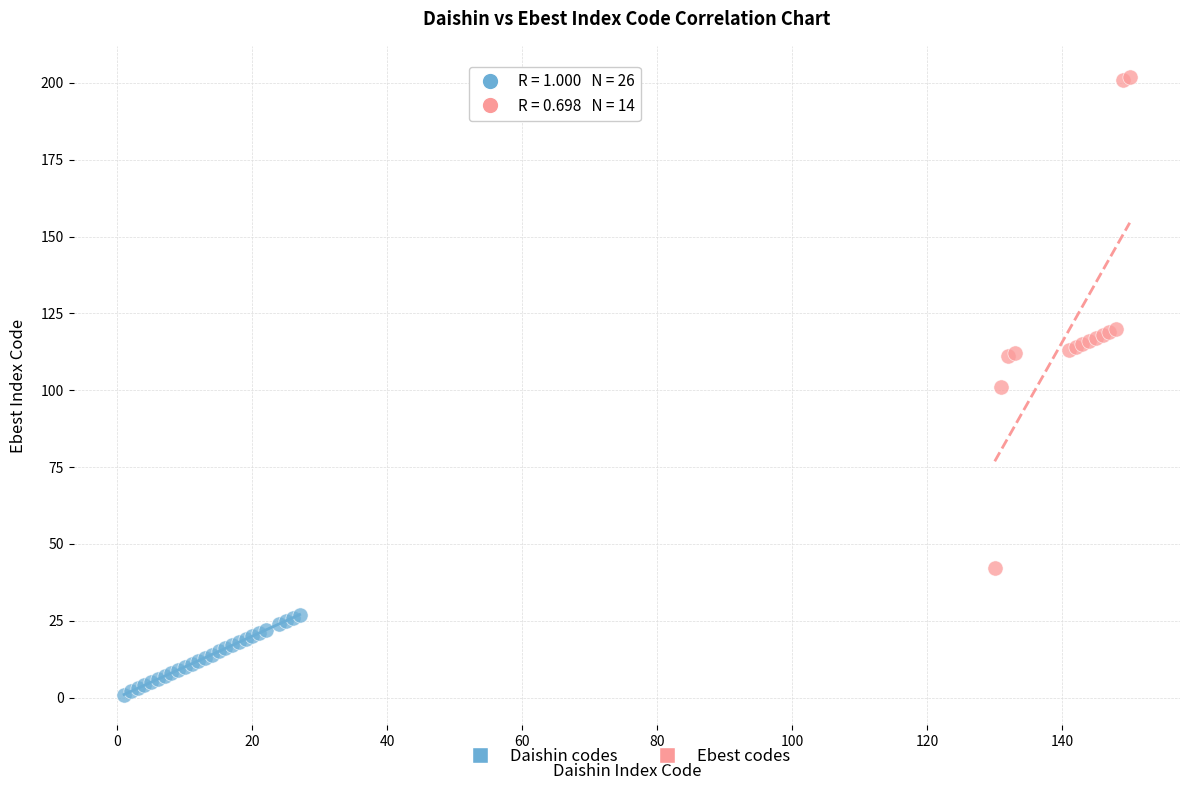

Which series contains the highest Y value?

Ebest codes